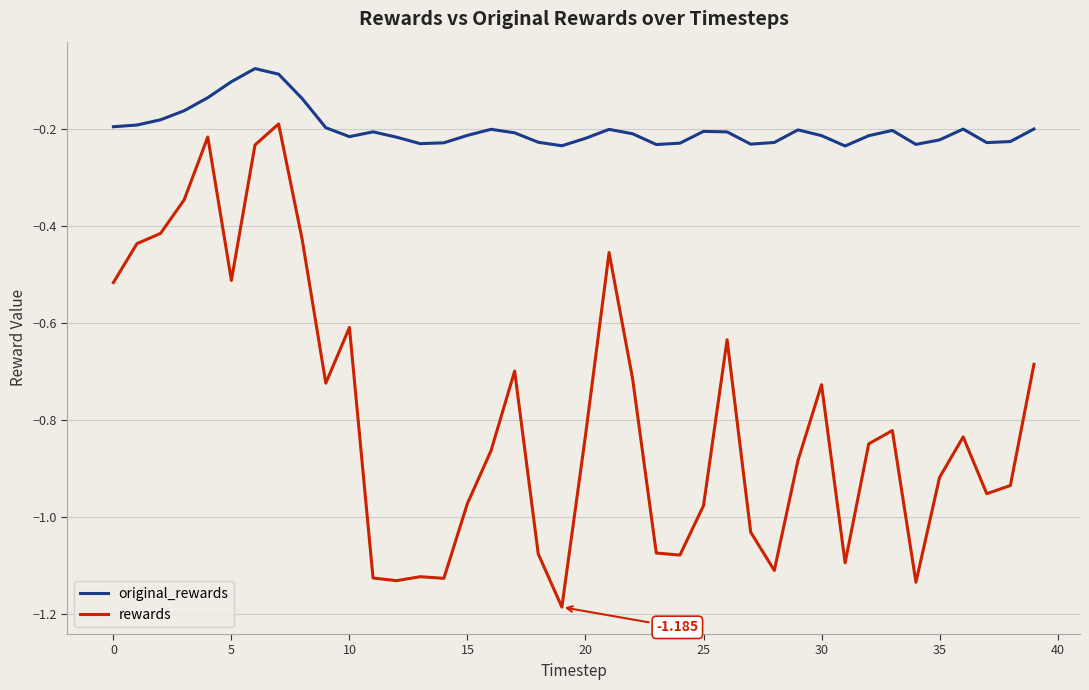

How many distinct data groups are displayed?

2